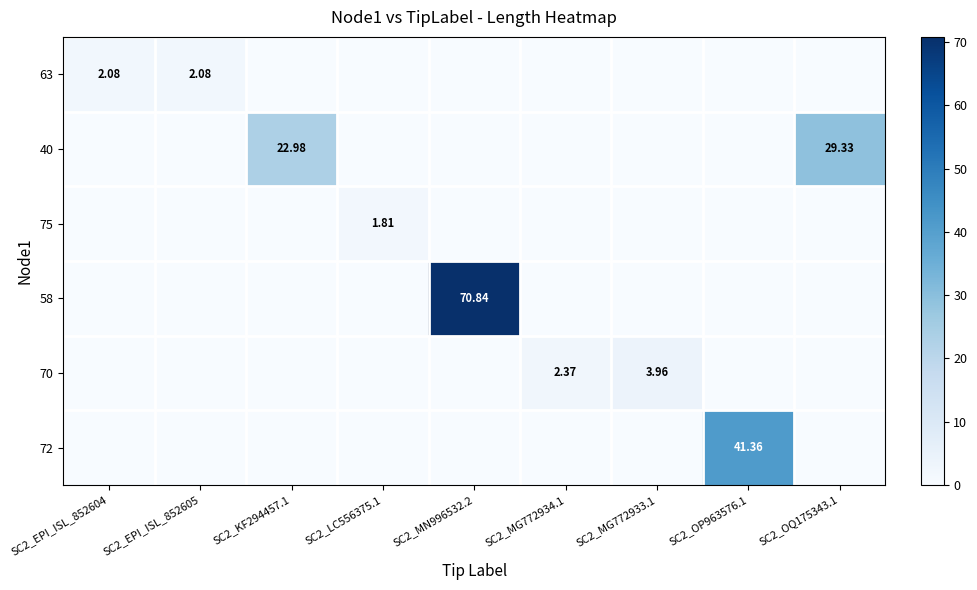

The value of 70 at SC2_LC556375.1 is -2.7. True or false?

False